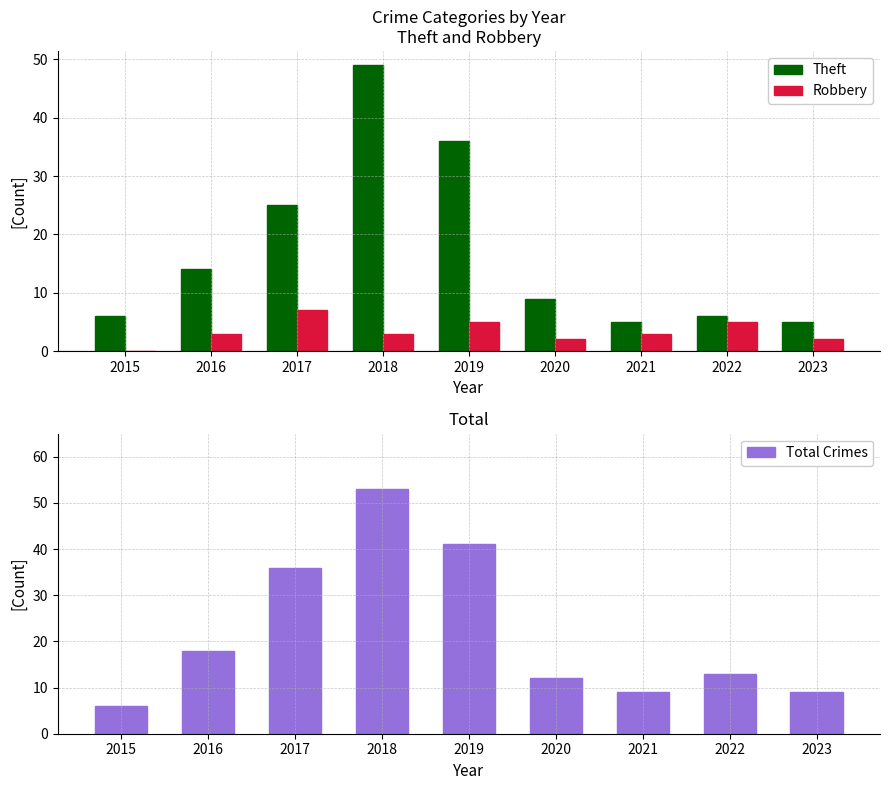

How many distinct data groups are displayed?

3